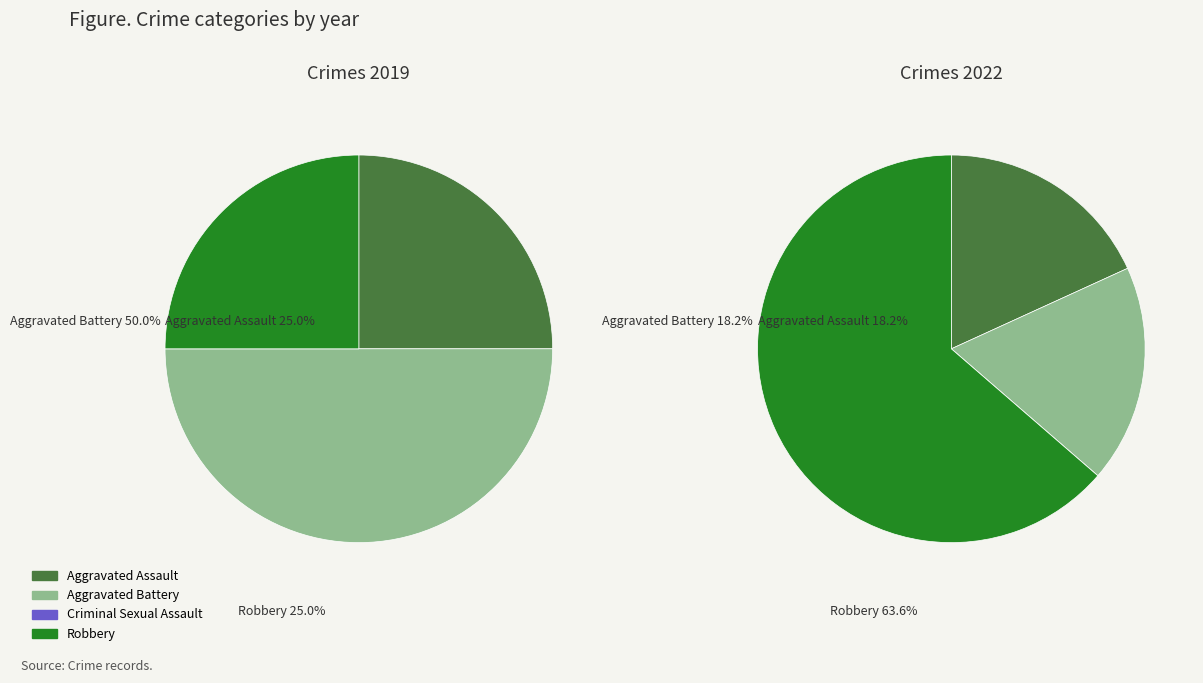

To the nearest percent, what is the average slice percentage?

25%